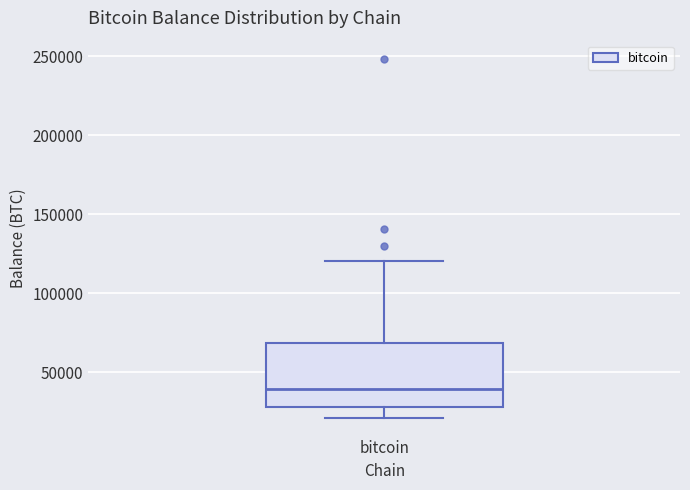

Where does the lower whisker of the box for bitcoin end on the y-axis? The values are not printed on the chart, so give them approximately, as read against the axis.

20000